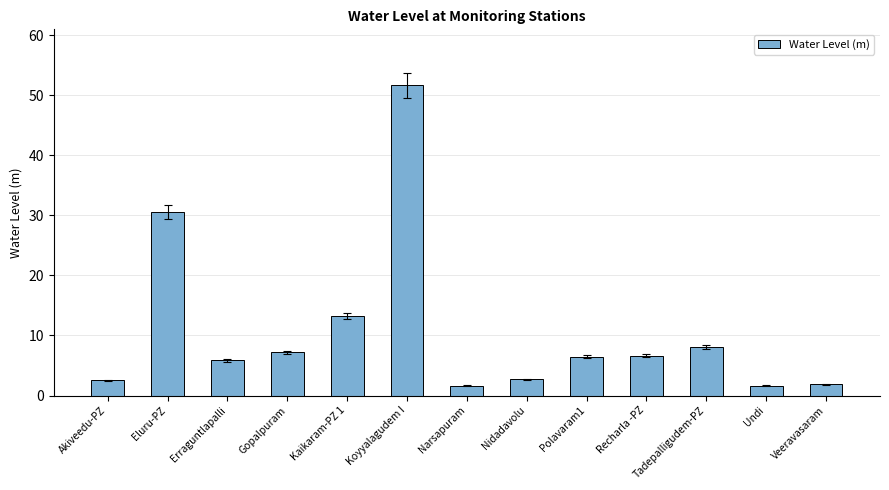

Where does the data first go above 6?

Eluru-PZ